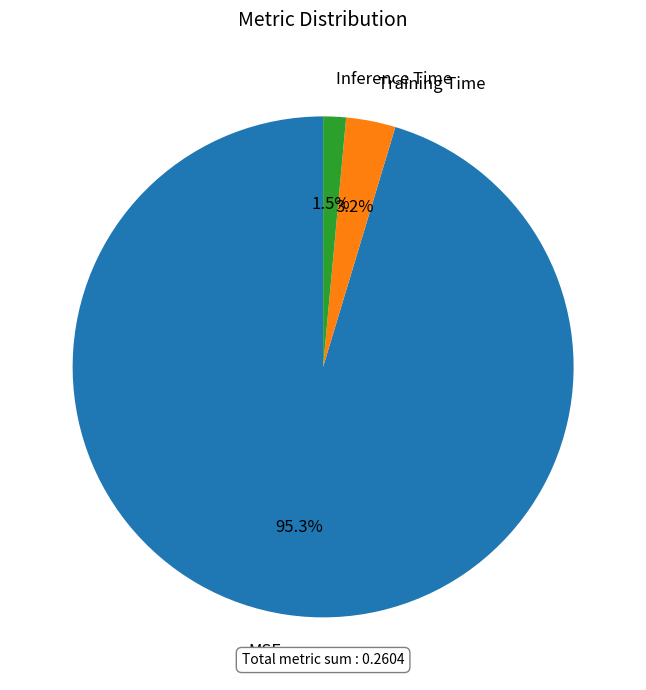

How much of the chart is everything except Inference Time?

98.5%